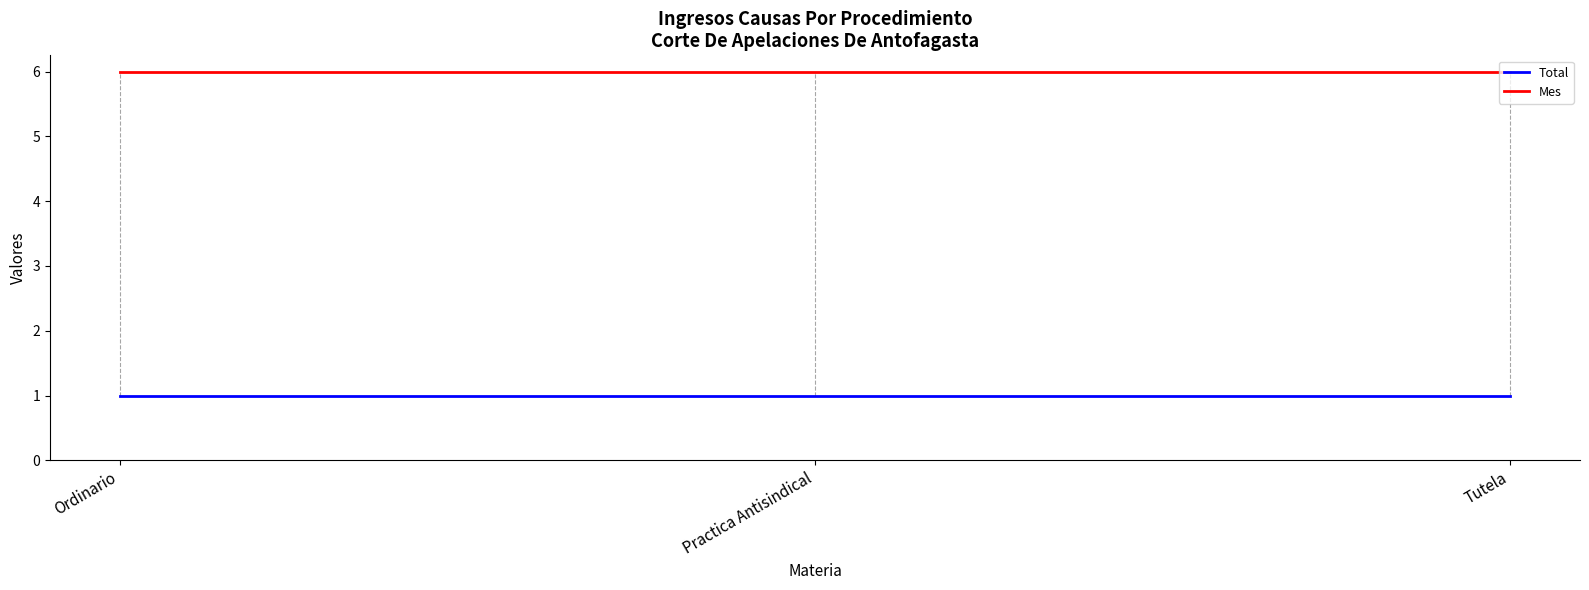

What is the sum of all Mes values?

18